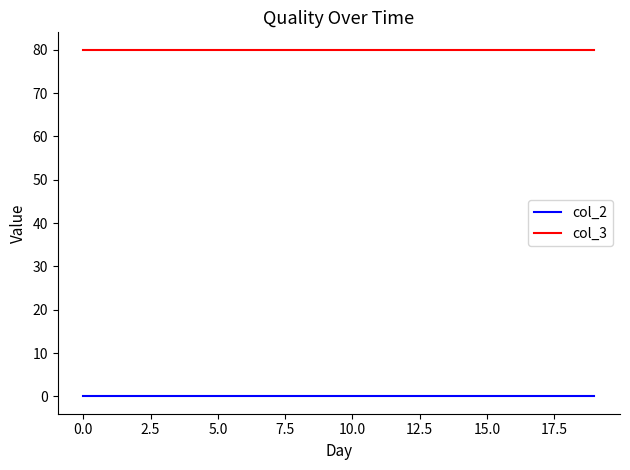

Does the chart display data point markers on the line(s)?

No